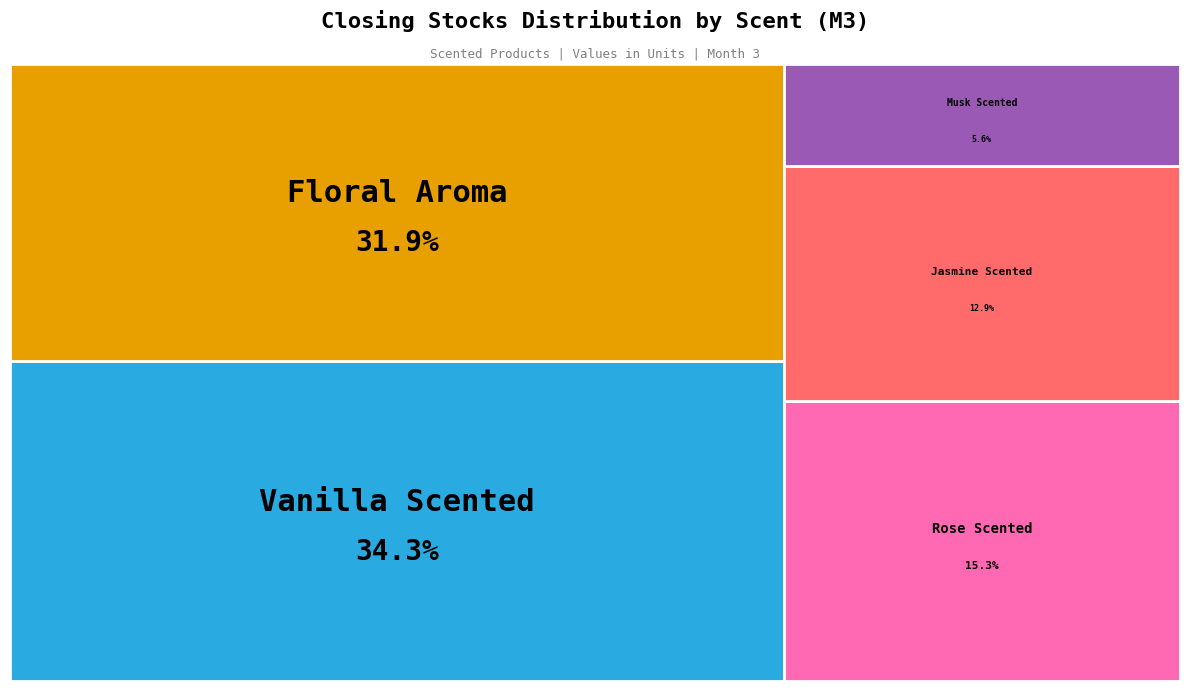

Is it true that Rose Scented is 29% of the pie?

False